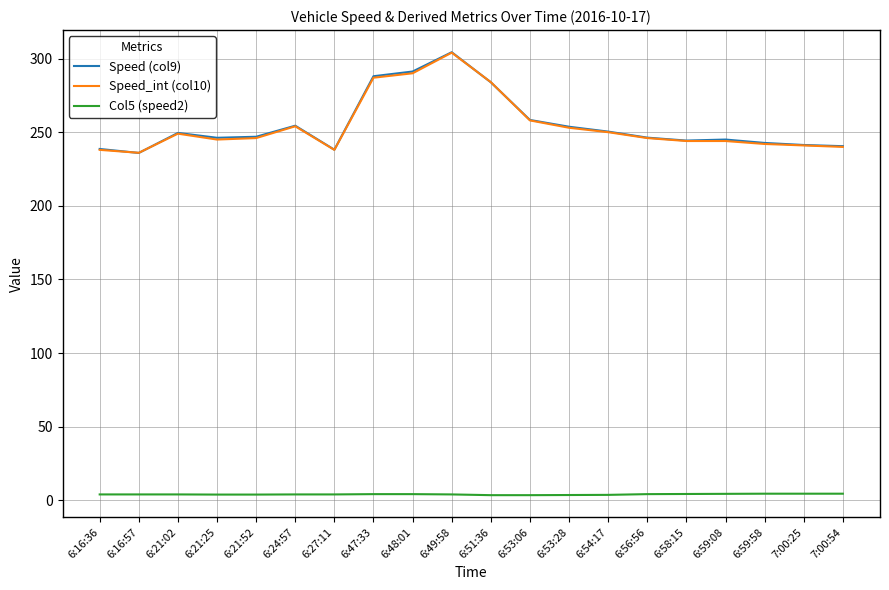

True or false: Col5 (speed2) and Speed (col9) cross at least once.

False